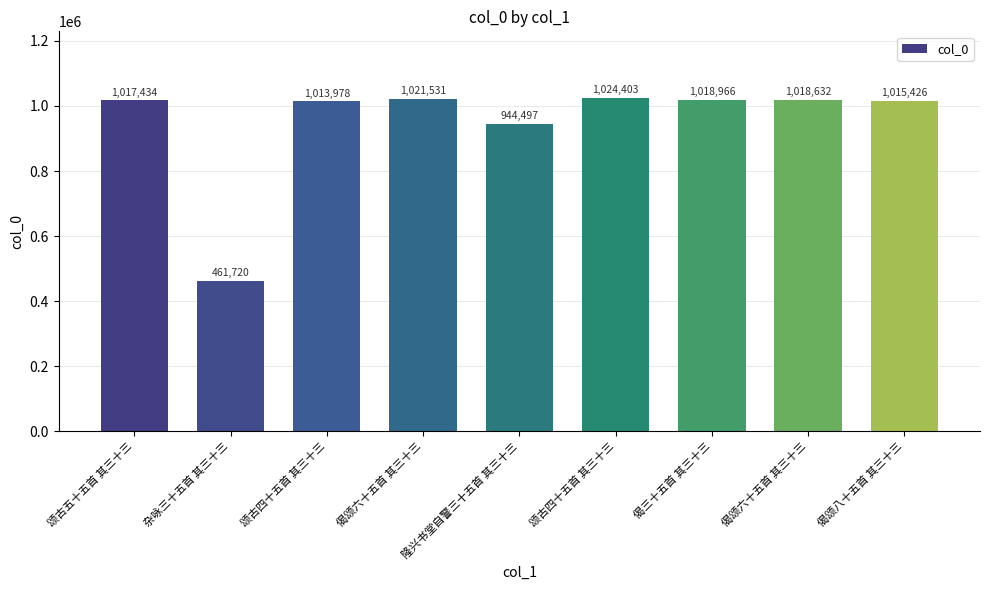

Are the bars horizontal?

No